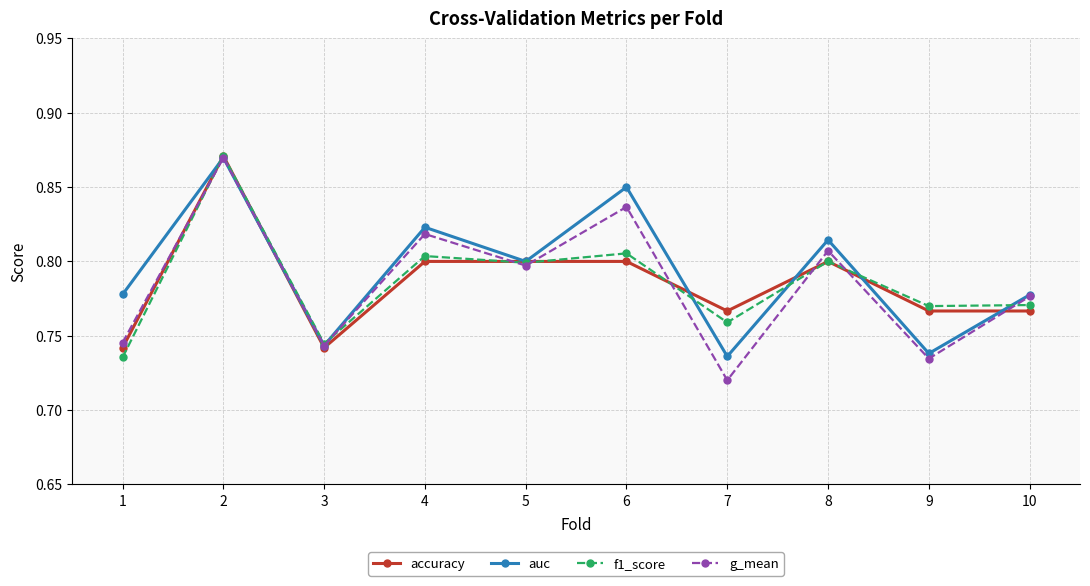

Which series has the largest total across all categories?

auc